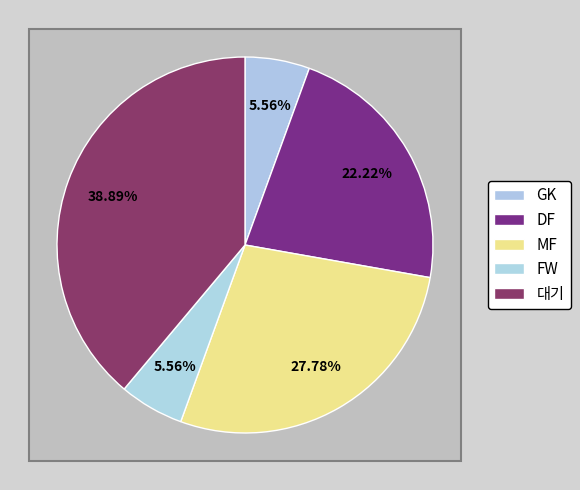

What is the smallest slice in the pie chart?

GK